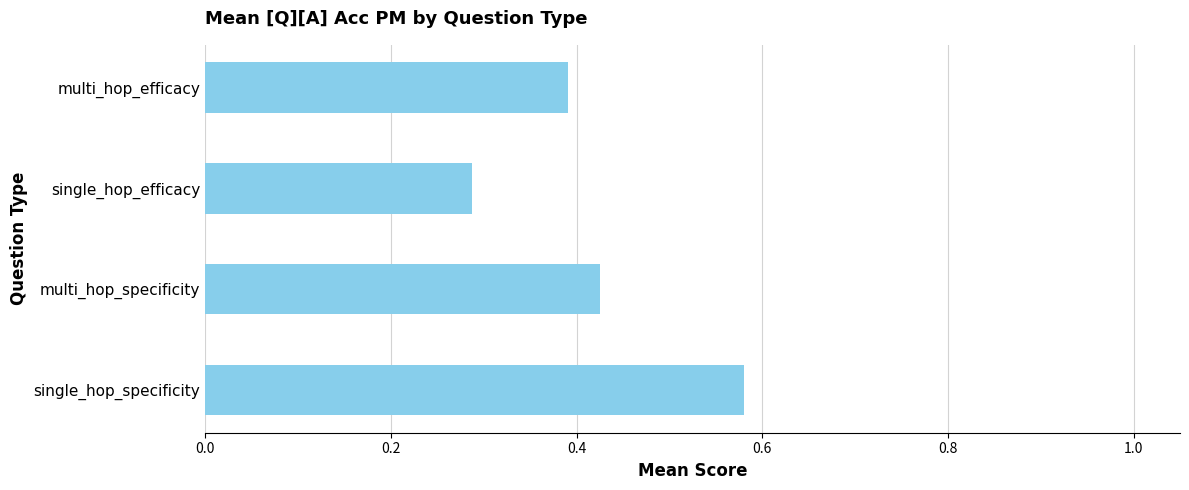

Does the chart contain stacked bars?

No